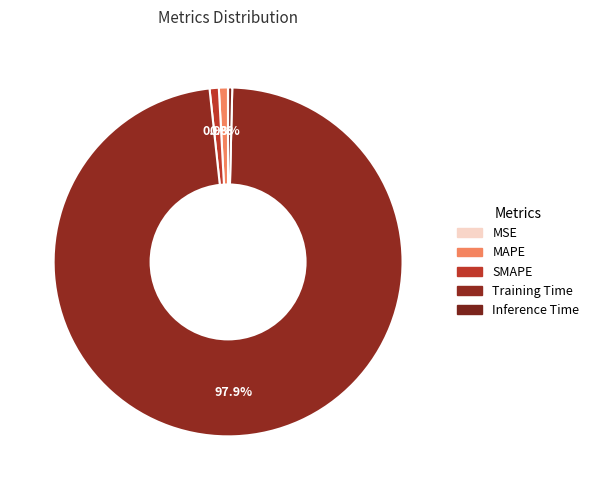

What percentage is the SMAPE slice, to the nearest percent?

1%